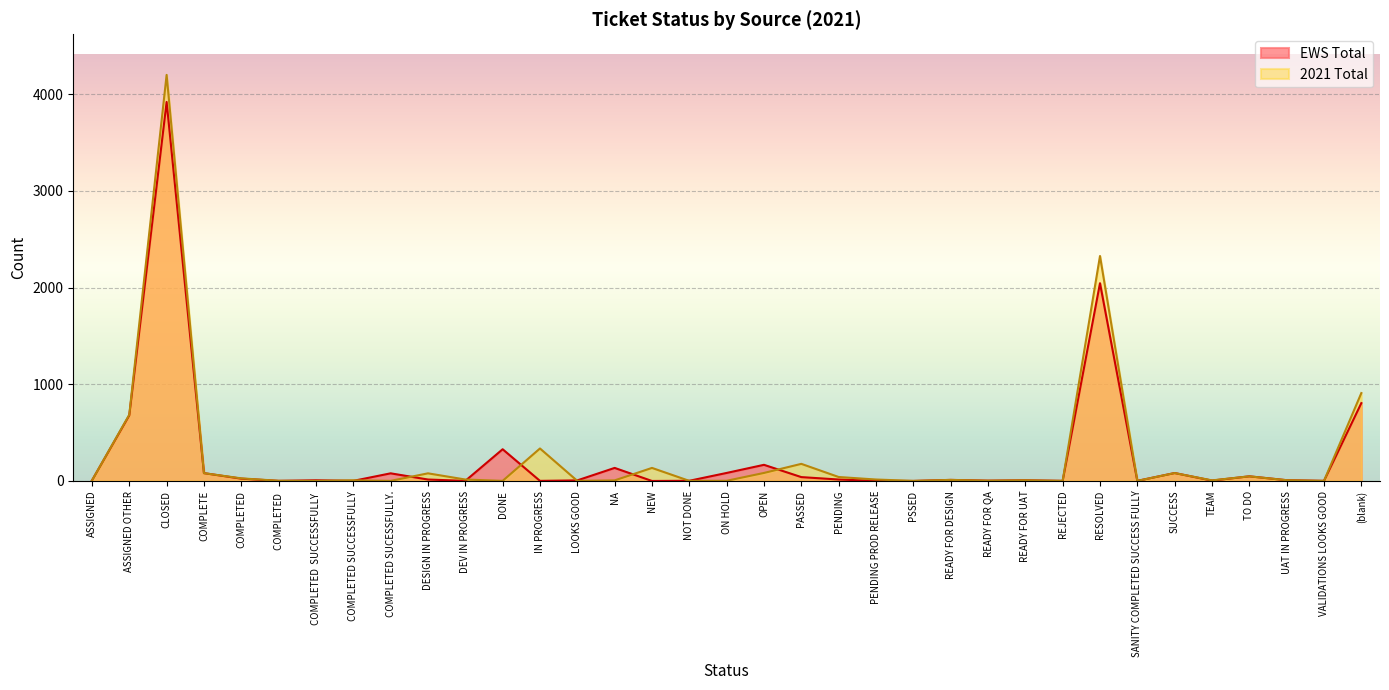

Is the value of EWS Total at DEV IN PROGRESS greater than the value of 2021 Total at PENDING PROD RELEASE?

No